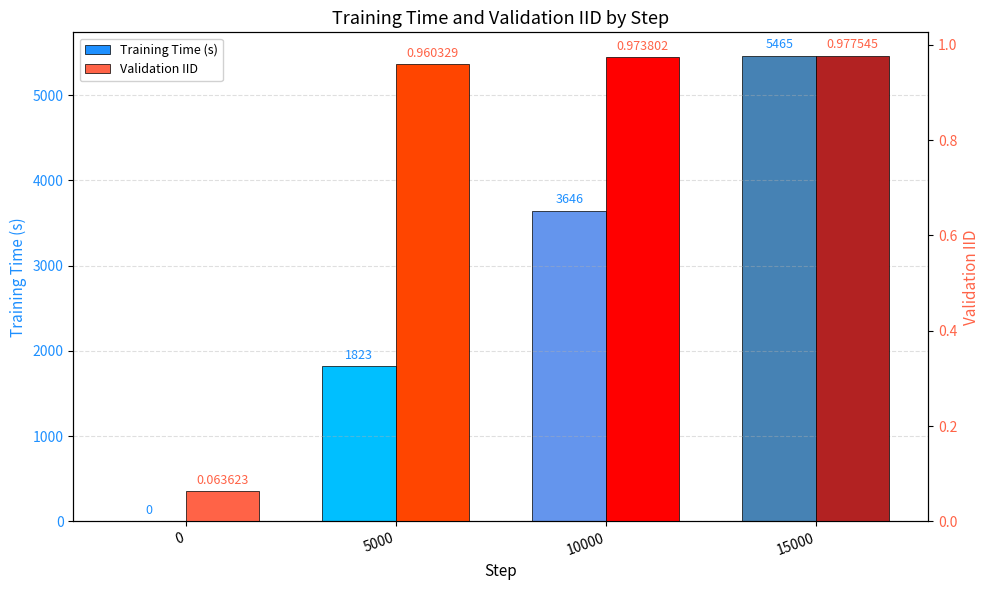

What is the difference between the highest and lowest values at 10000?

3645.0